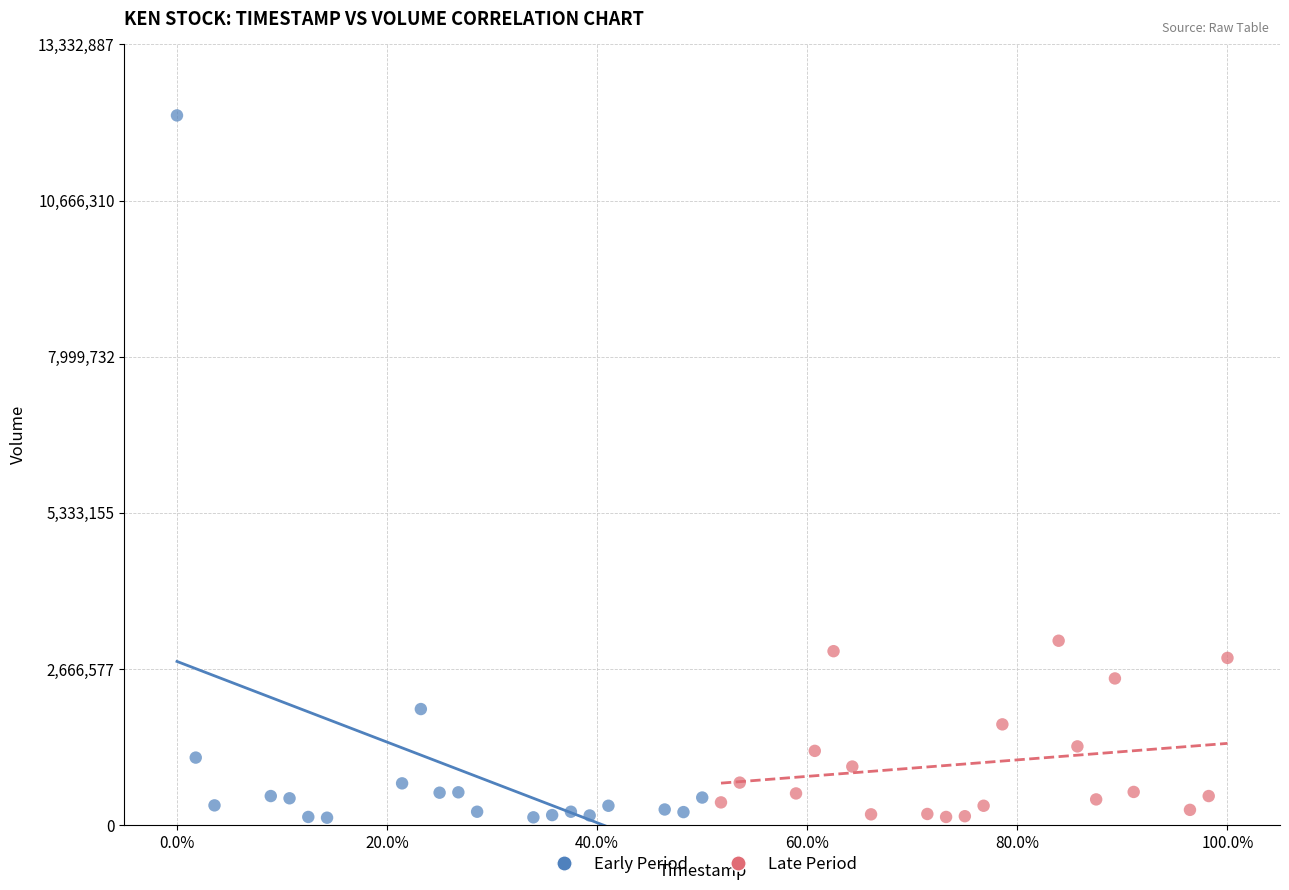

Which series reaches the maximum Y coordinate?

Early Period